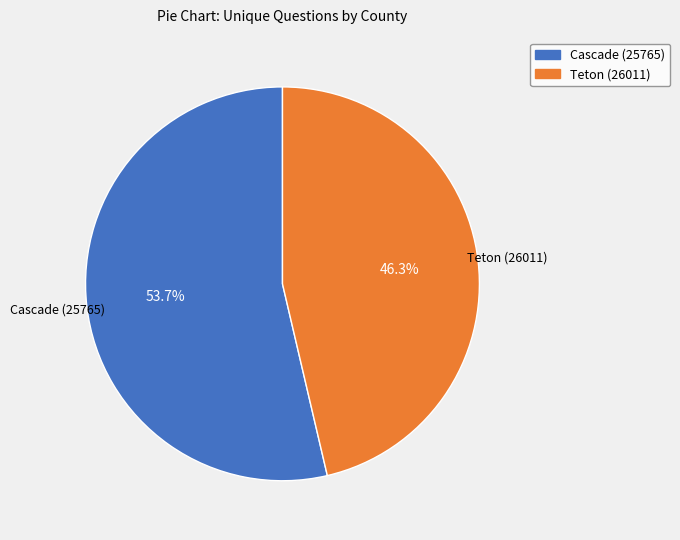

To the nearest percent, what portion does Cascade (25765) represent?

54%